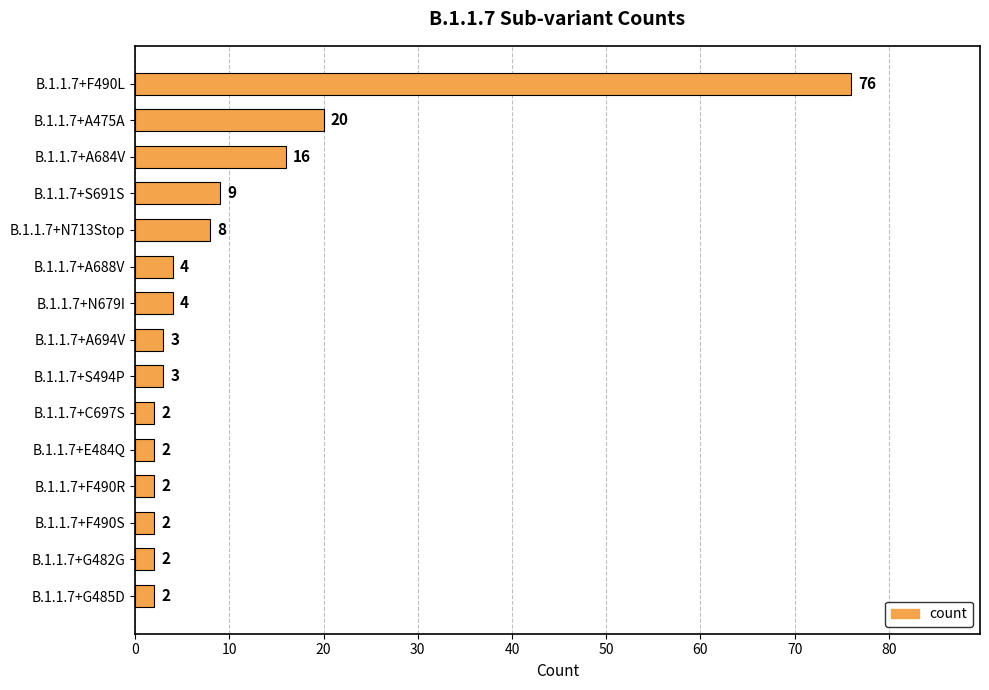

Reading top to bottom, what are all the values shown in this chart?

76	20	16	9	8	4	4	3	3	2	2	2	2	2	2